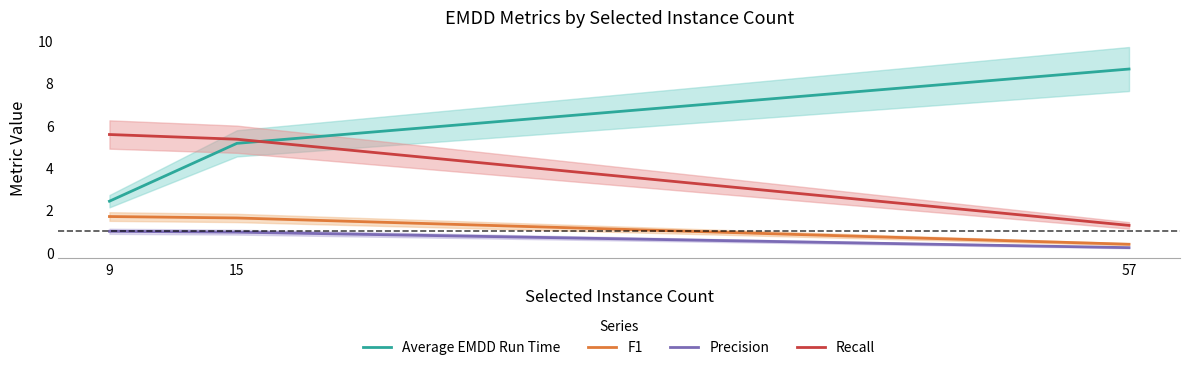

How many series are shown in this chart?

4